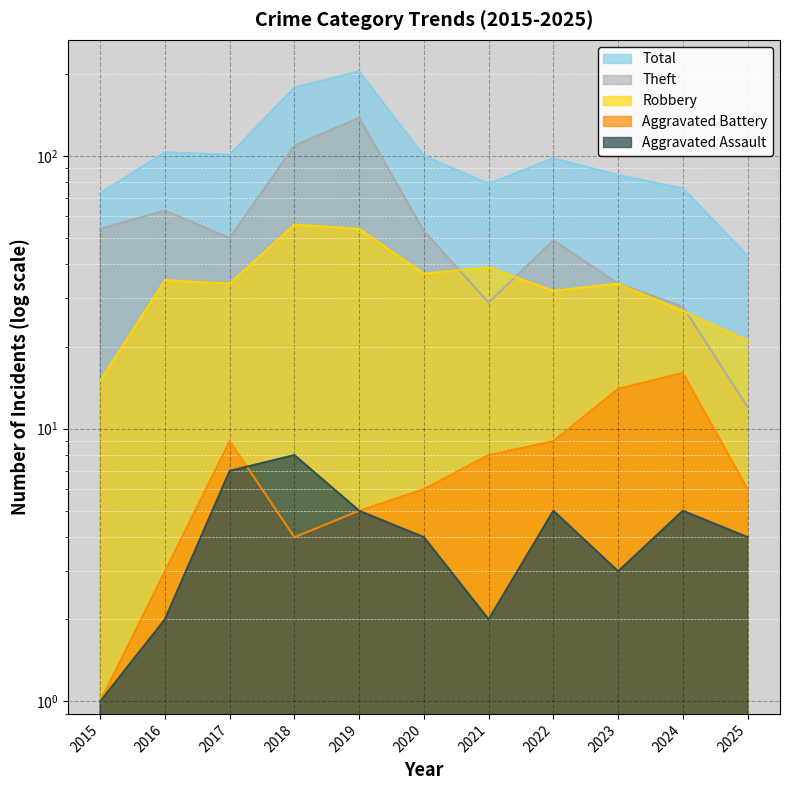

True or false: Aggravated Battery and Theft intersect in this chart.

False